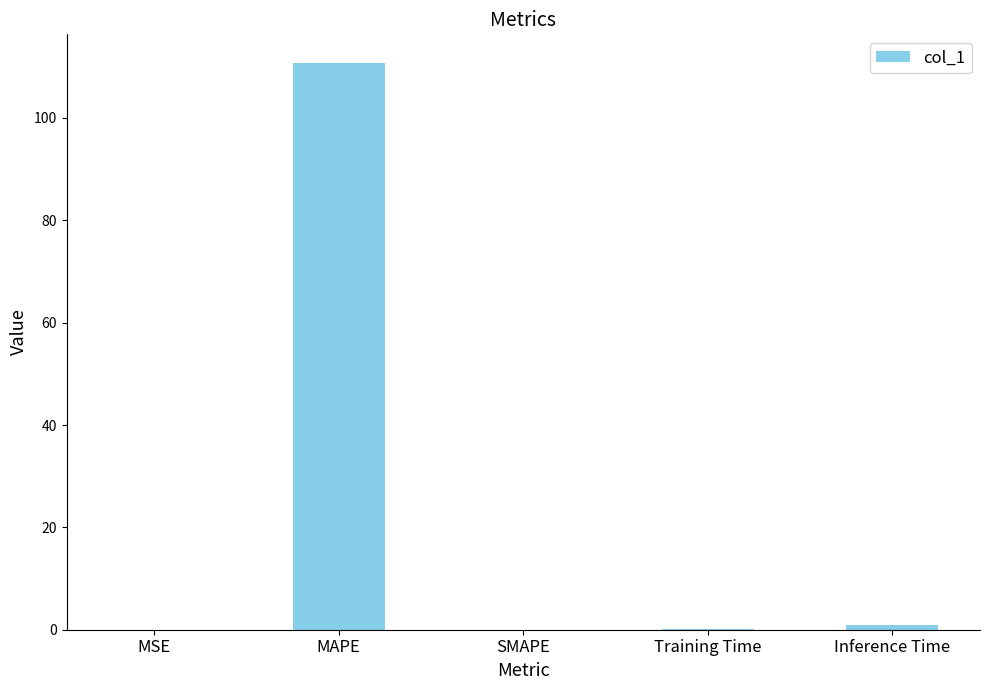

What is the sum of all values?

111.8